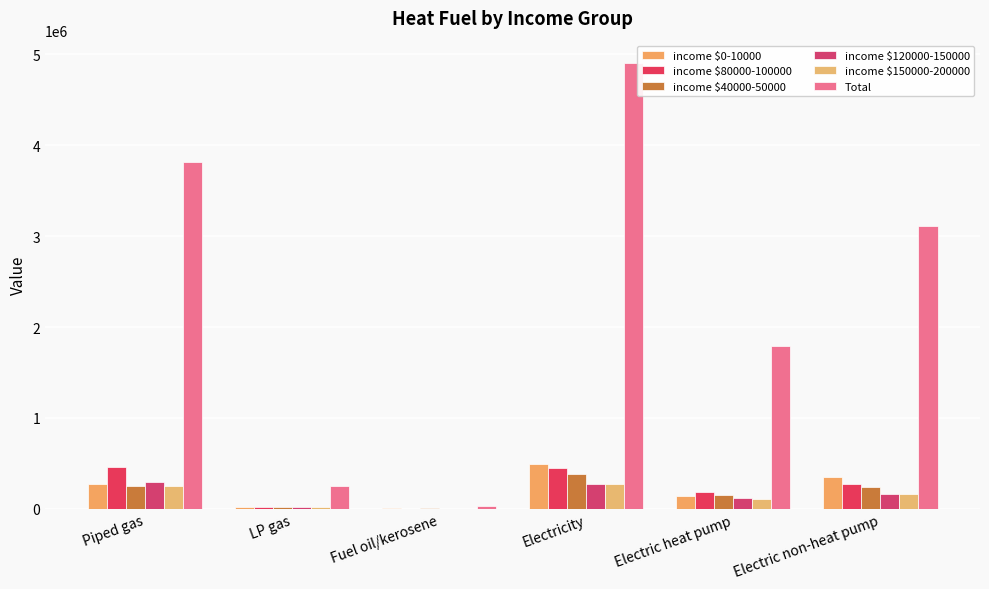

At which label is income $40000-50000 closest to 195265?

Electric non-heat pump